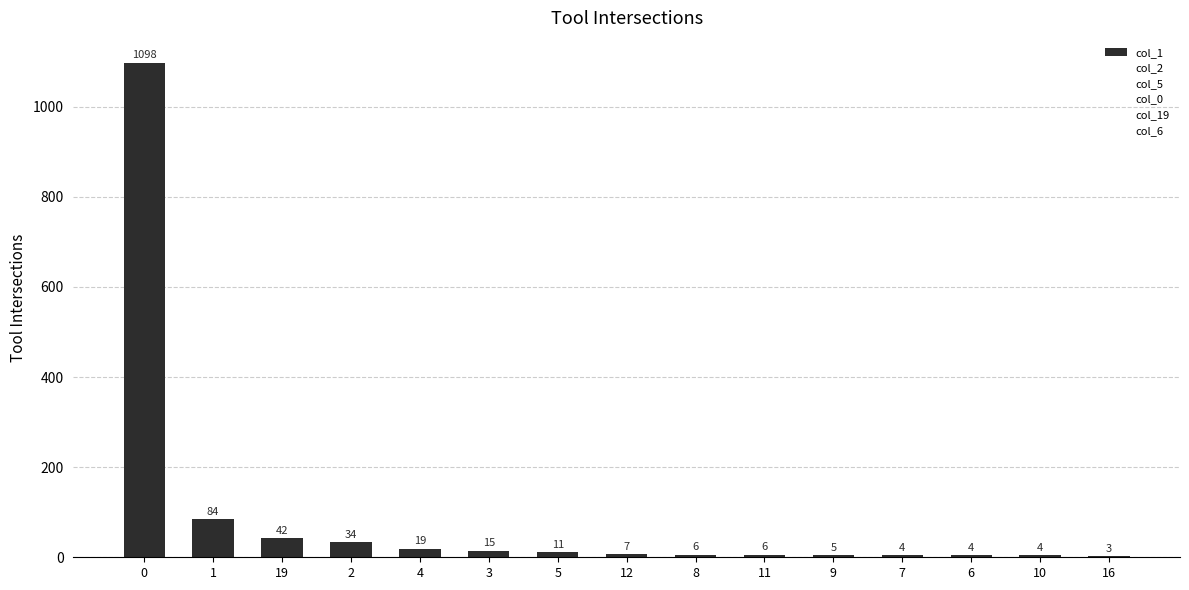

Is it true that the value at 5 is 11?

True